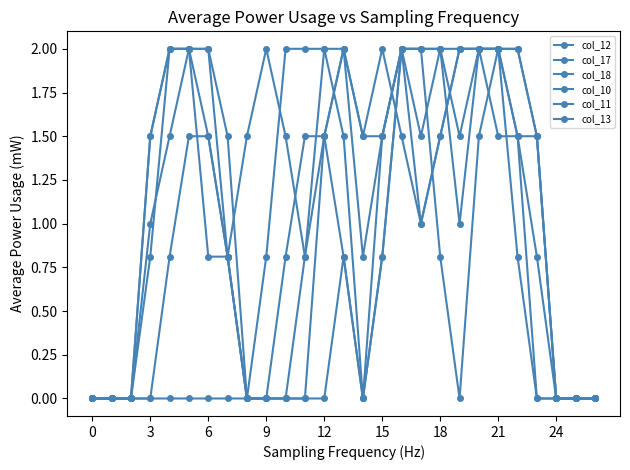

Is this an area chart (filled region under the line)?

No